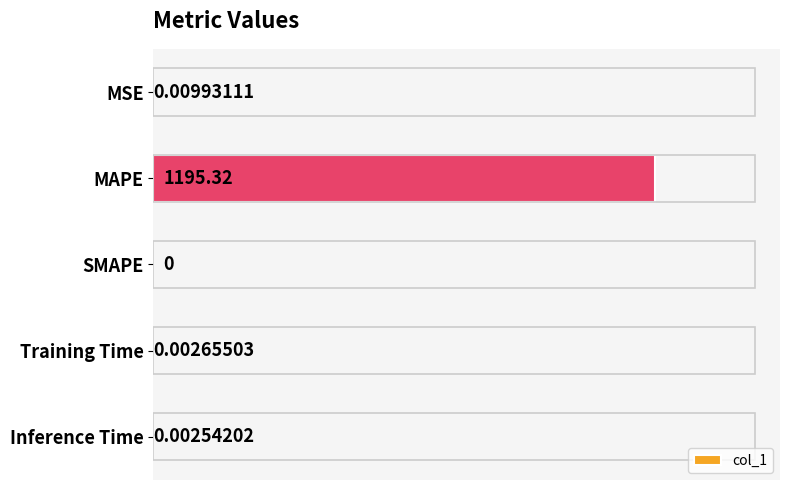

Where is the data nearest to the value 597?

MSE